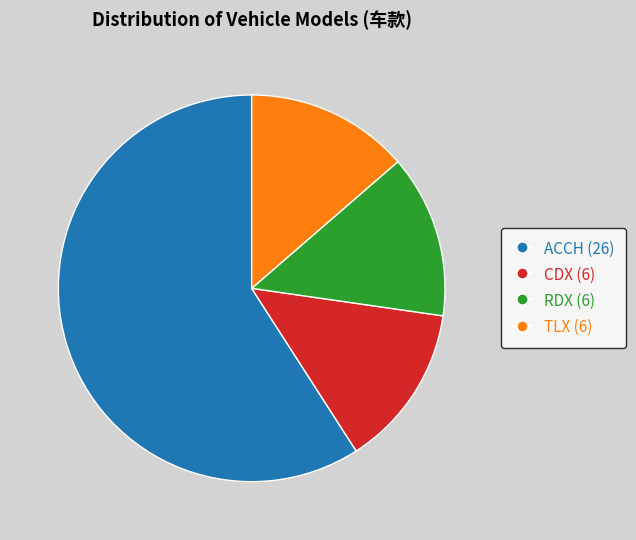

How many slices are in this pie chart?

4